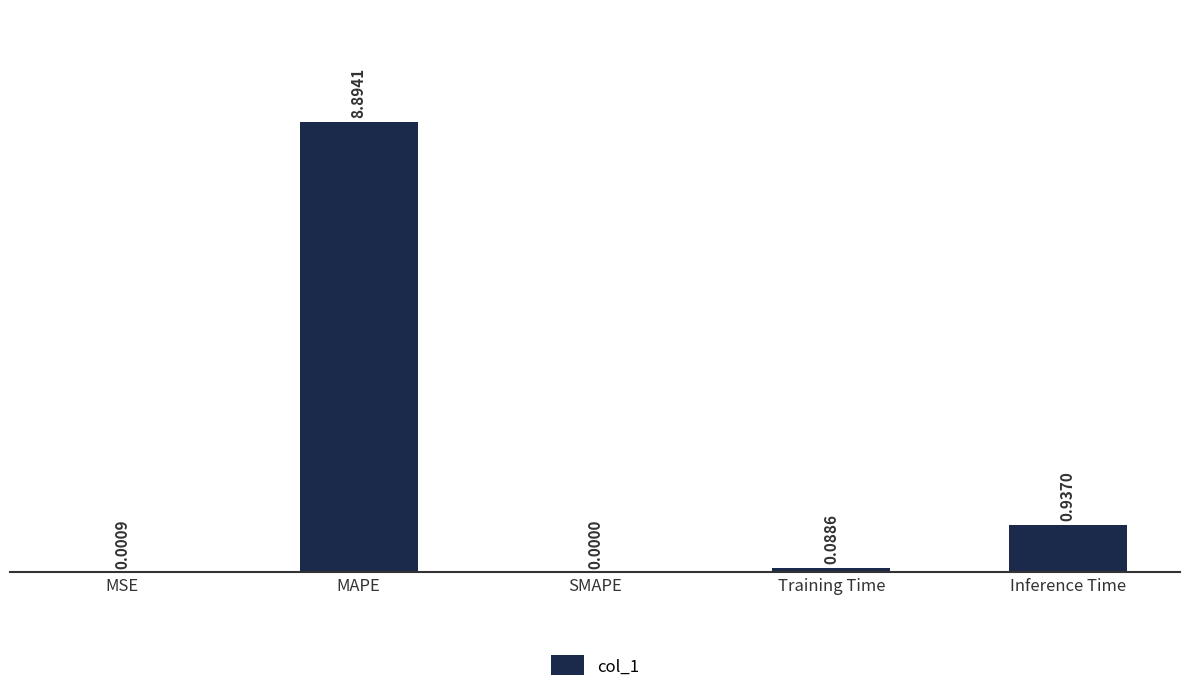

Which category has the highest value across all series?

MAPE